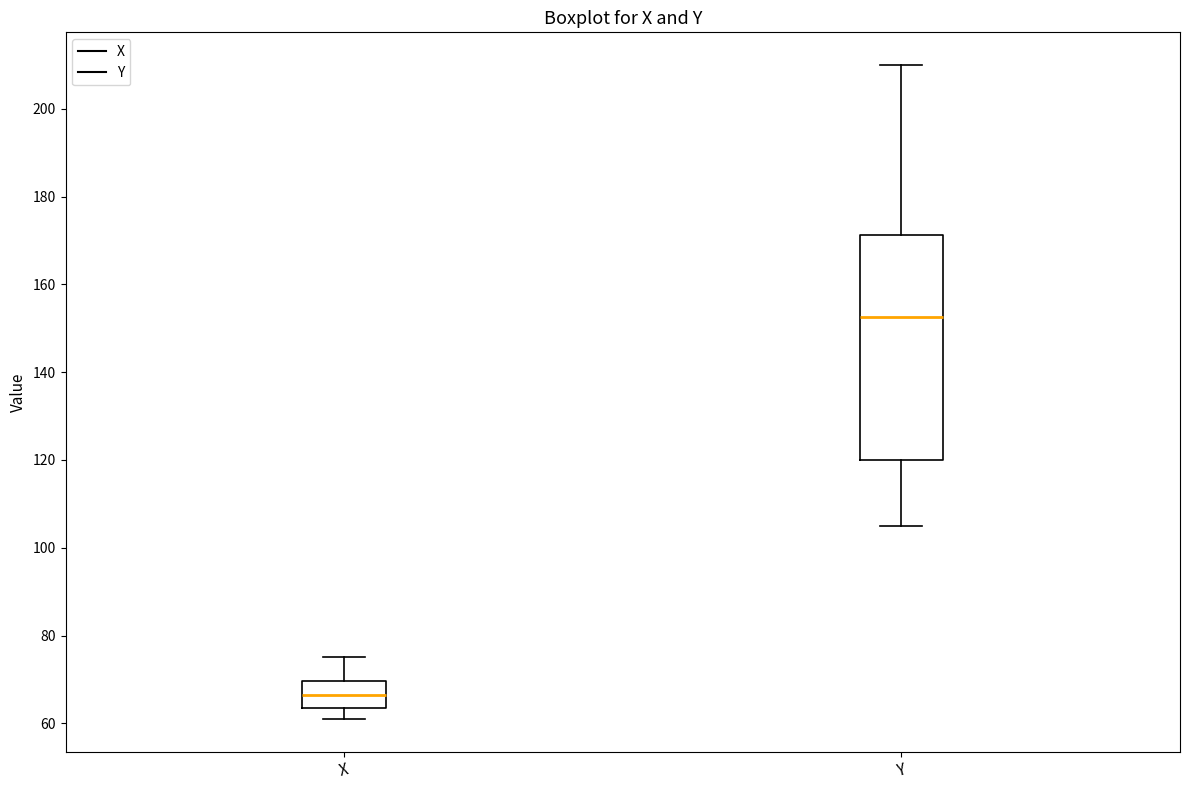

Reading left to right, read every box against the y-axis: the position of its median line, the range the box covers, and the ends of its whiskers. The values are not printed on the chart, so give them approximately, as read against the axis.

X: median 66, box 64 to 70, whiskers 62 to 76
Y: median 152, box 120 to 172, whiskers 106 to 210